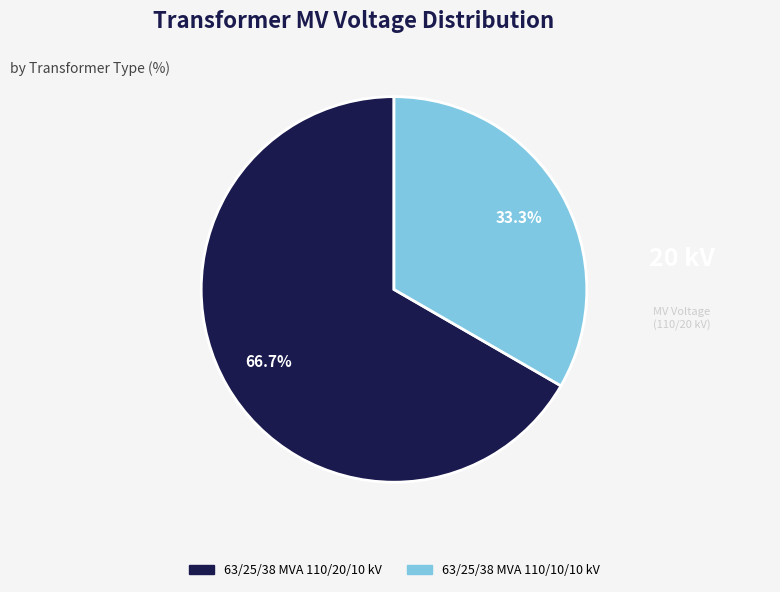

Count the number of slices in the pie.

2